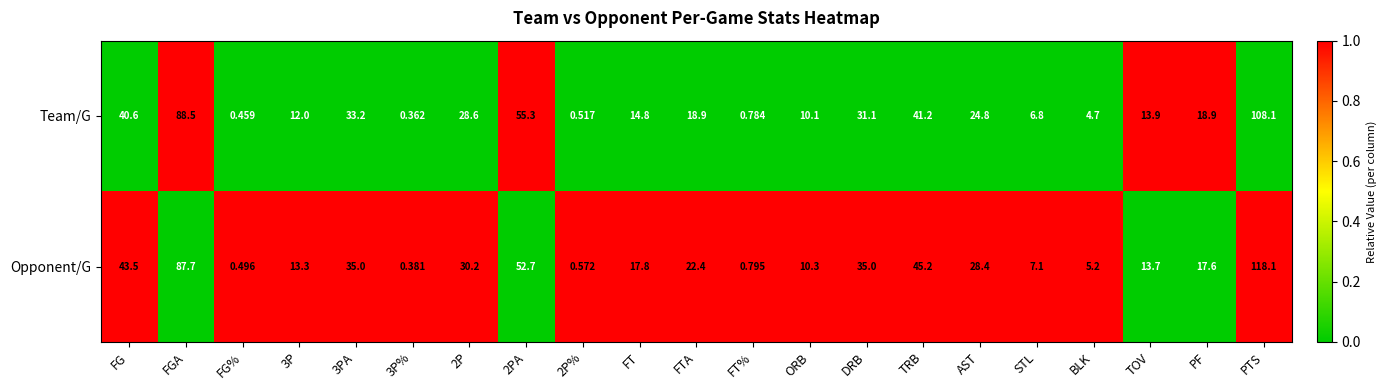

Rank the series by their average value, from highest to lowest.

Opponent/G, Team/G